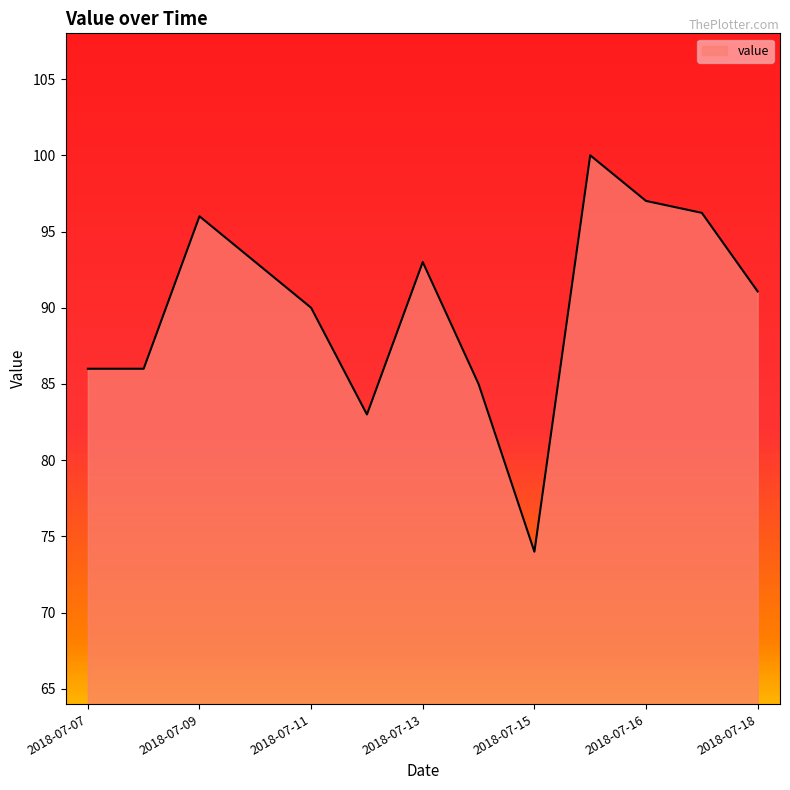

What is the difference between the maximum and minimum values?

26.0